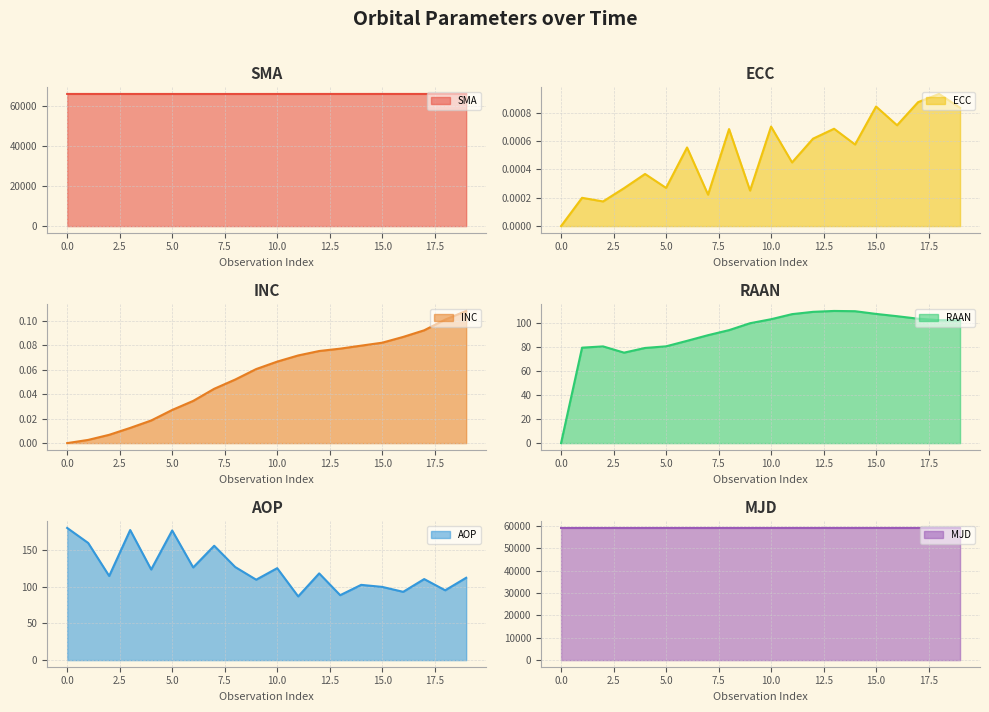

At which category does AOP reach its first local peak?

3